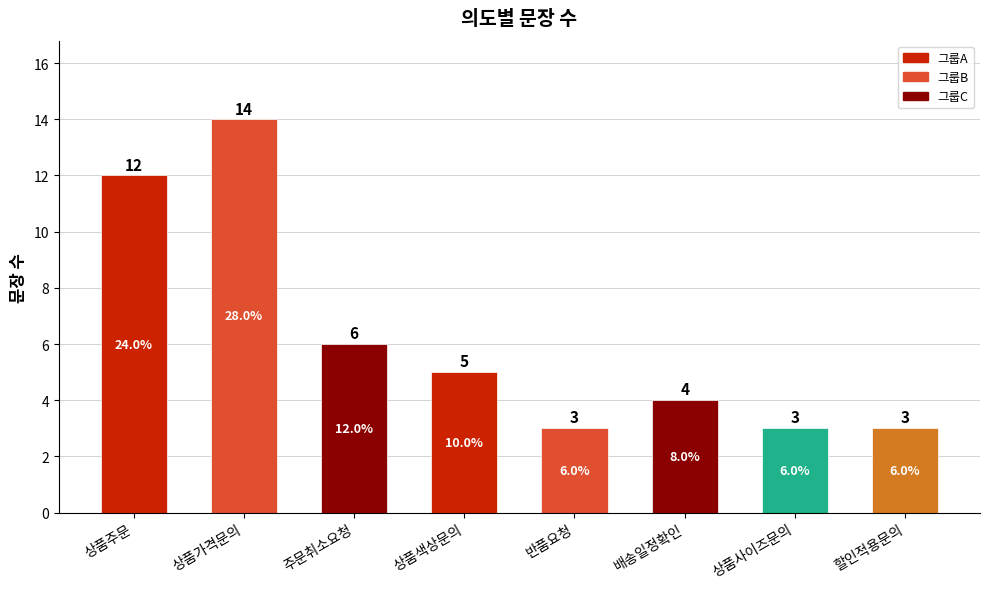

Count the number of categories in the chart.

8